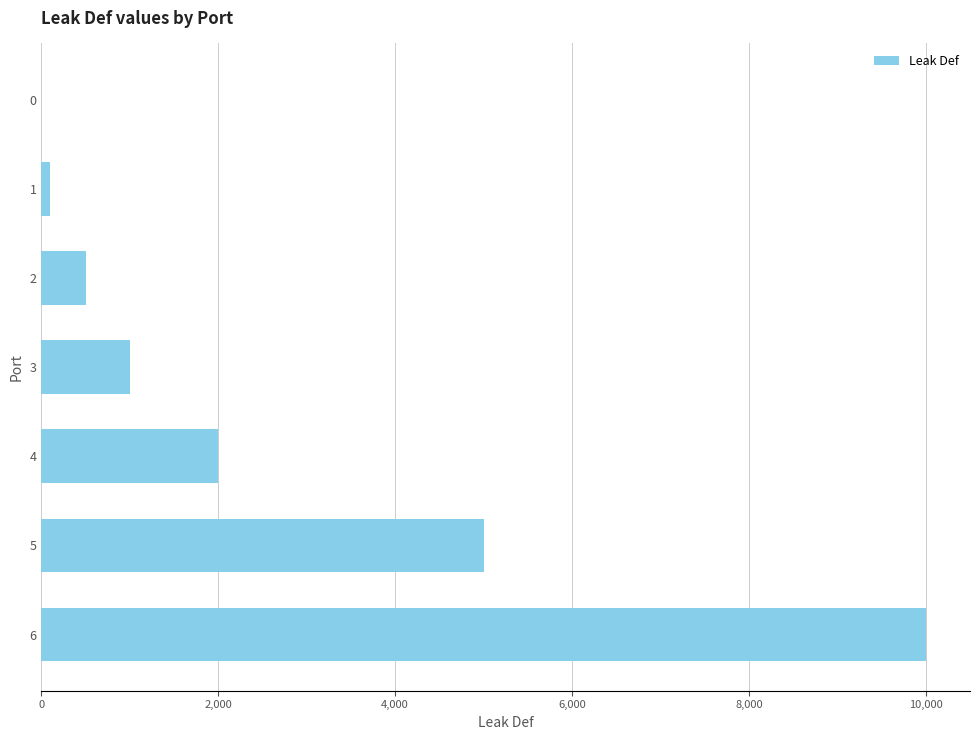

Reading bottom to top, list all the values displayed in this chart.

6=10000	5=5000	4=2000	3=1000	2=500	1=100	0=0